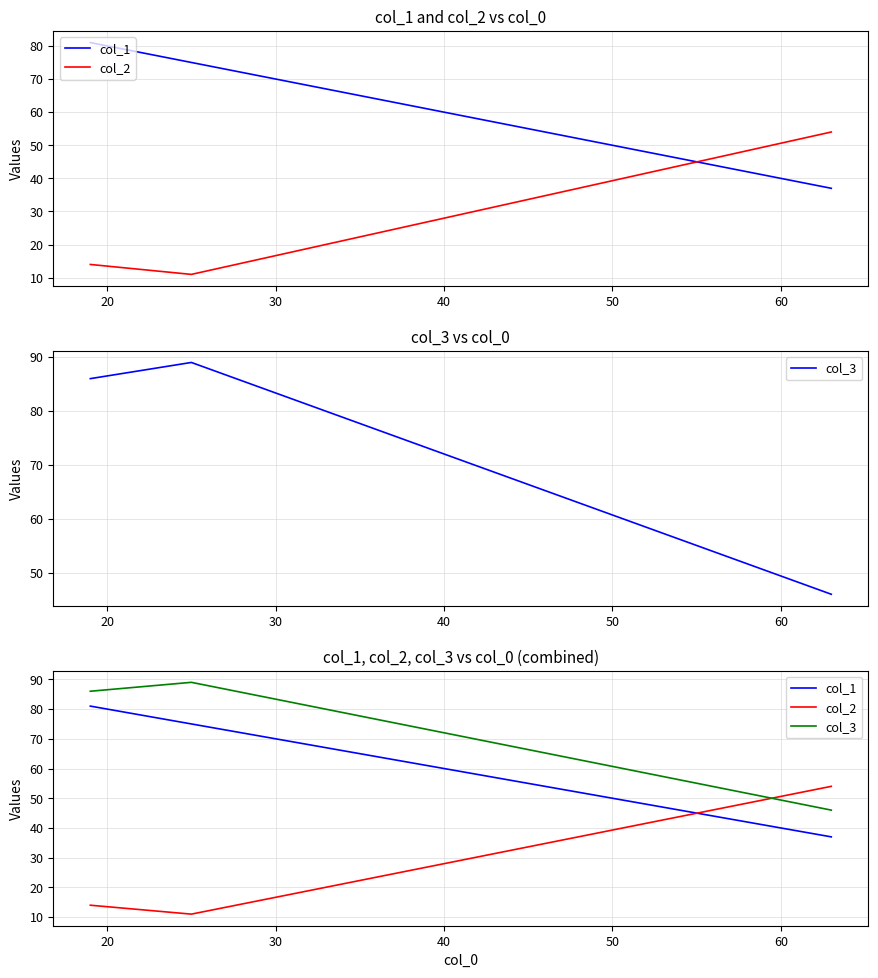

What is the average value of the col_2 series?

26